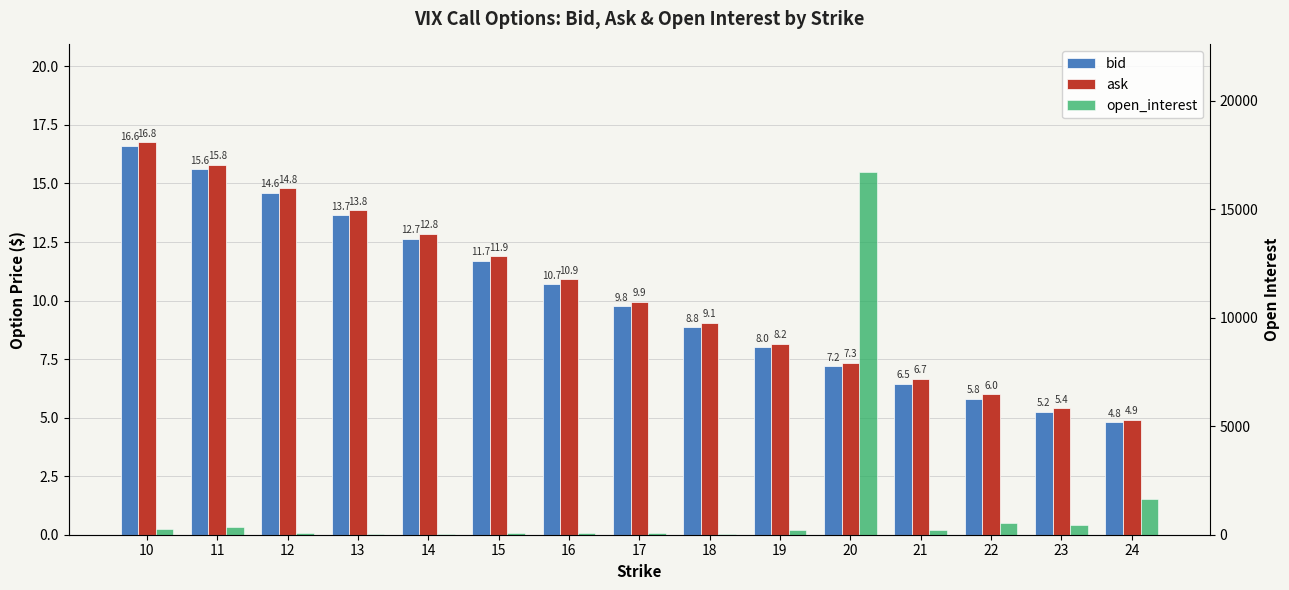

What is the value of the open_interest bar at the 7th from the left?

76.0